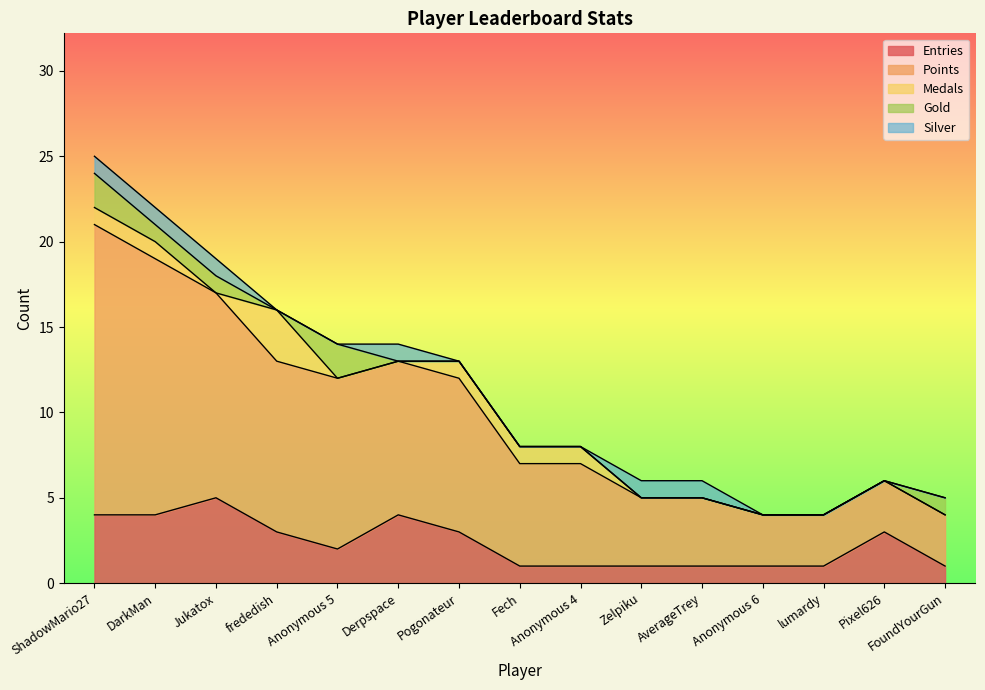

Which has a higher value, DarkMan or Jukatox?

Jukatox